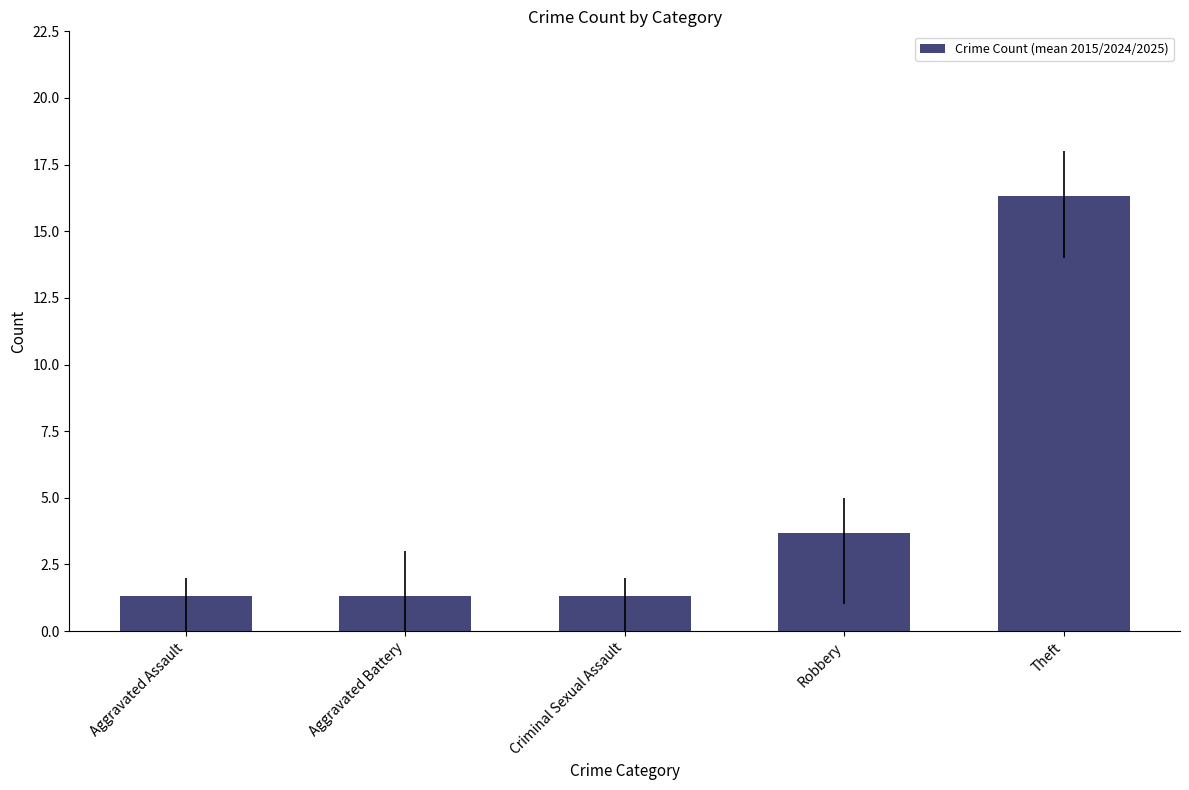

At which category does the chart reach its peak across all series?

Theft